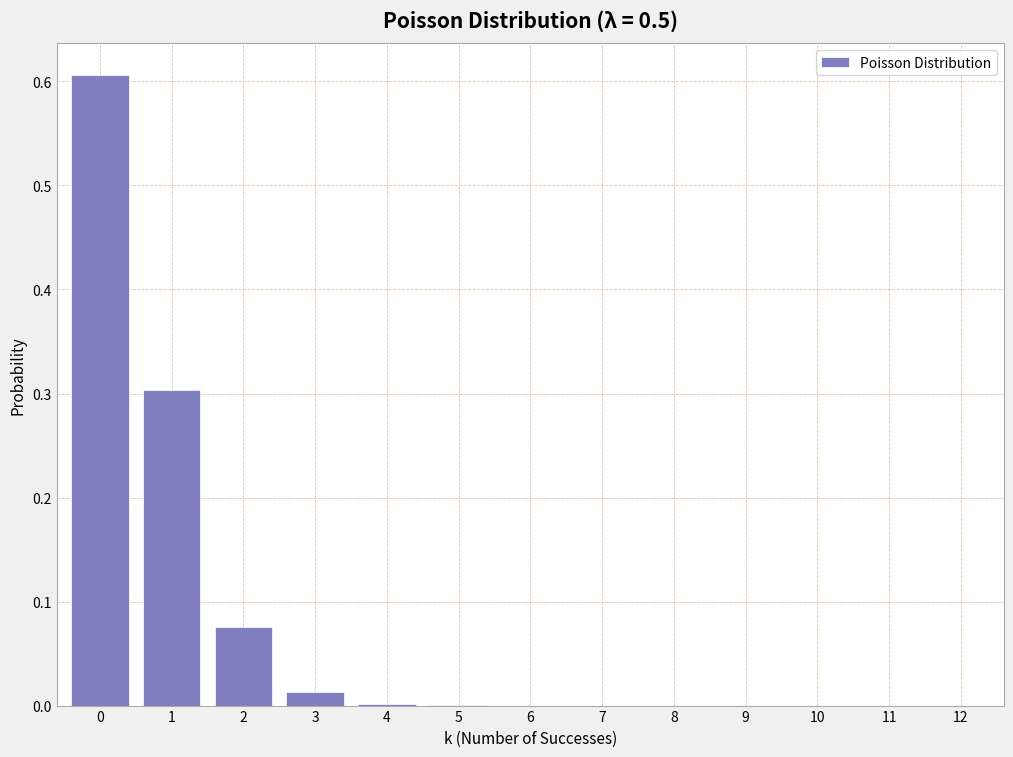

What is the sum of all values?

1.0